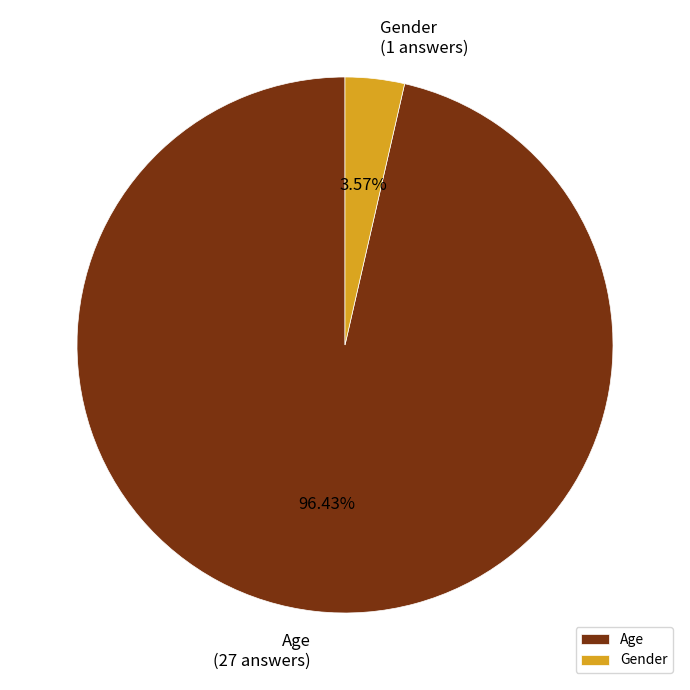

How many segments does this pie chart have?

2